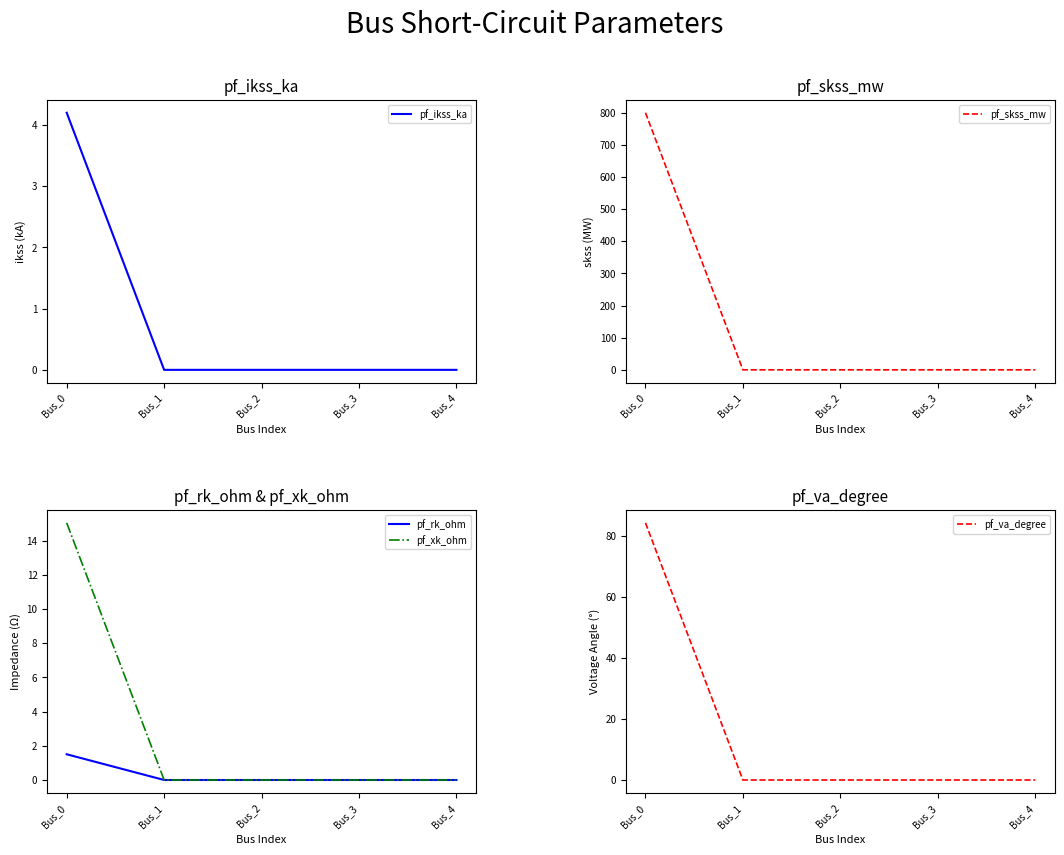

What are all the series names shown in the legend?

pf_ikss_ka, pf_skss_mw, pf_rk_ohm, pf_xk_ohm, pf_va_degree